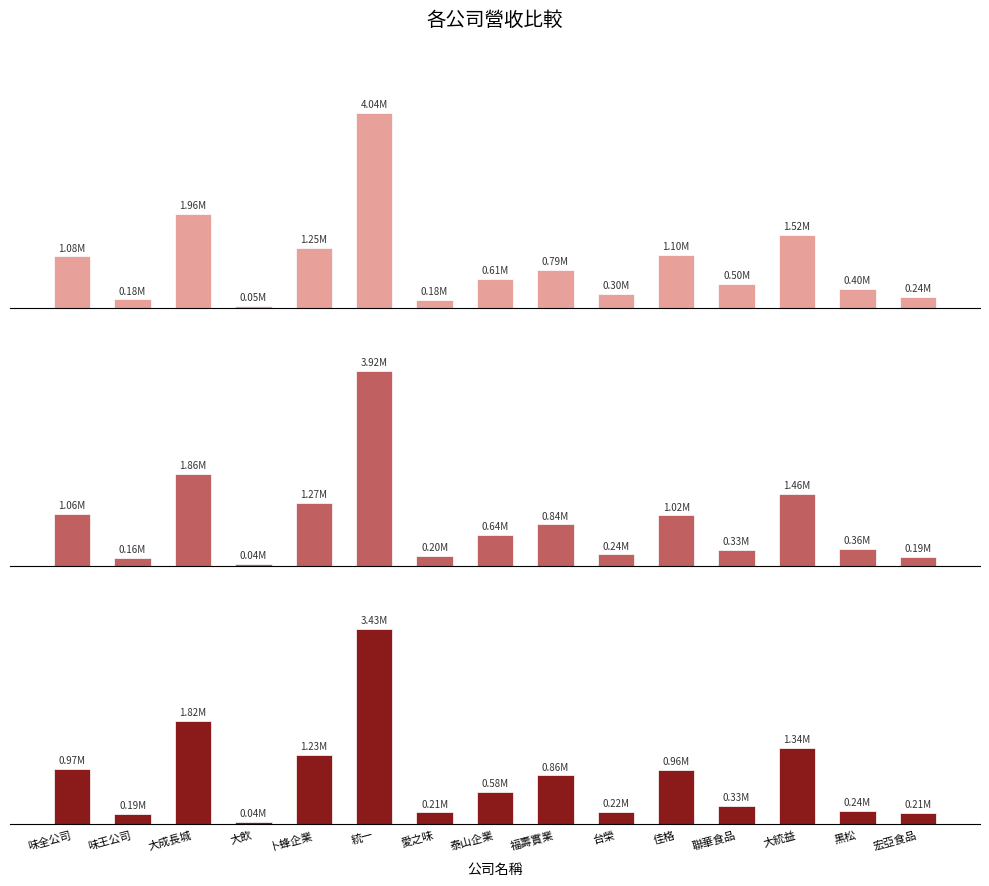

What is the difference between the second highest and second lowest values in the 去年當月營收 series?

1632338